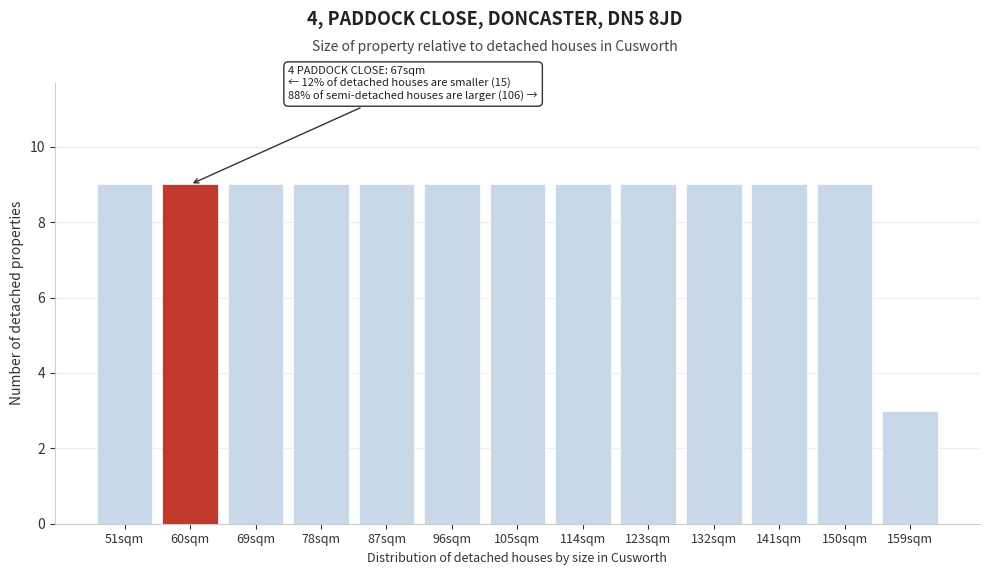

Reading left to right, transcribe all the data shown in this chart.

51sqm=9	60sqm=9	69sqm=9	78sqm=9	87sqm=9	96sqm=9	105sqm=9	114sqm=9	123sqm=9	132sqm=9	141sqm=9	150sqm=9	159sqm=3